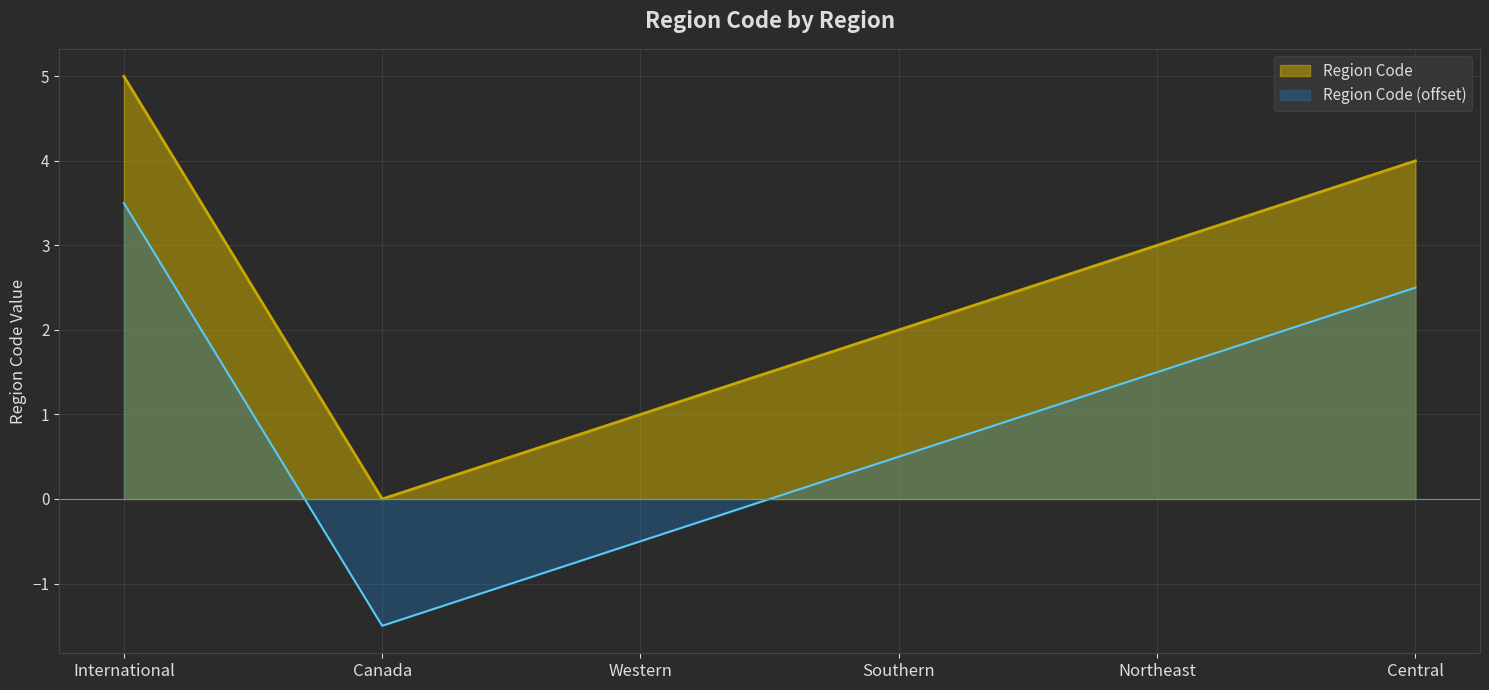

At which category does the data reach its first local valley?

Canada